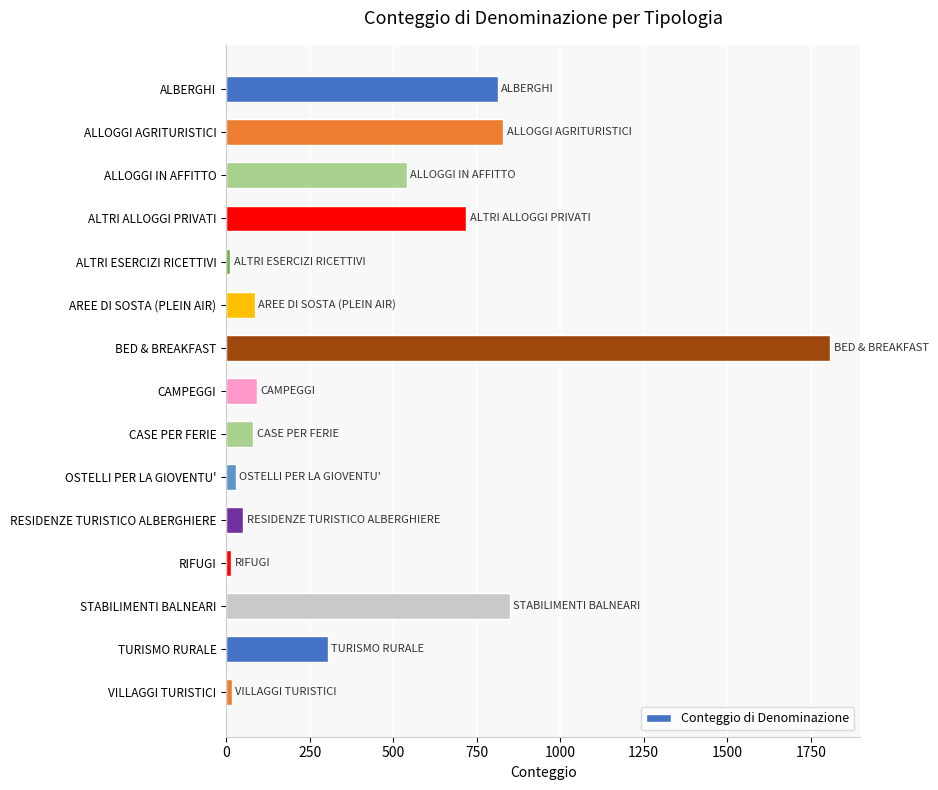

How many values are below 93?

7